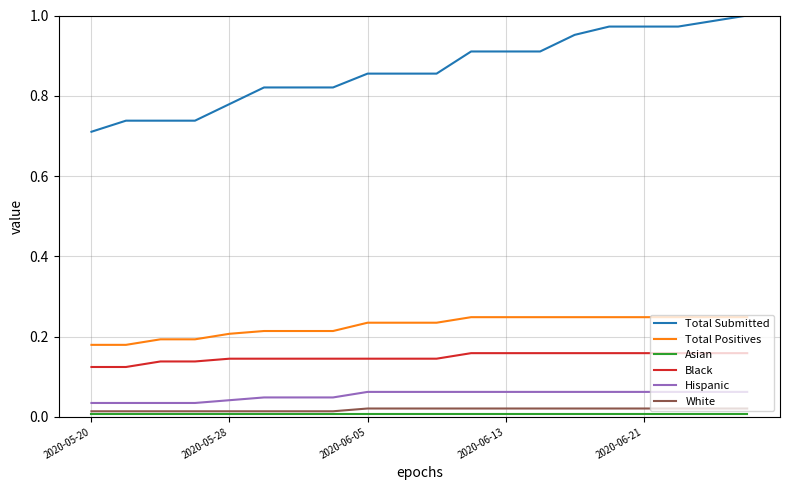

Which series has the largest range (max minus min)?

Total Submitted